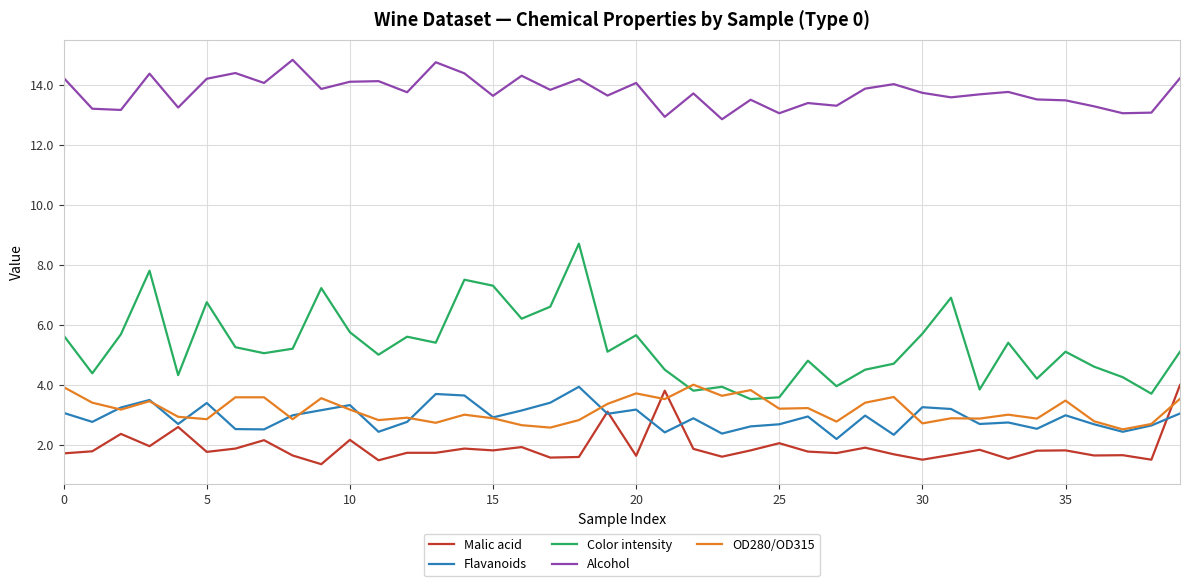

What are all the series names shown in the legend?

Malic acid, Flavanoids, Color intensity, Alcohol, OD280/OD315